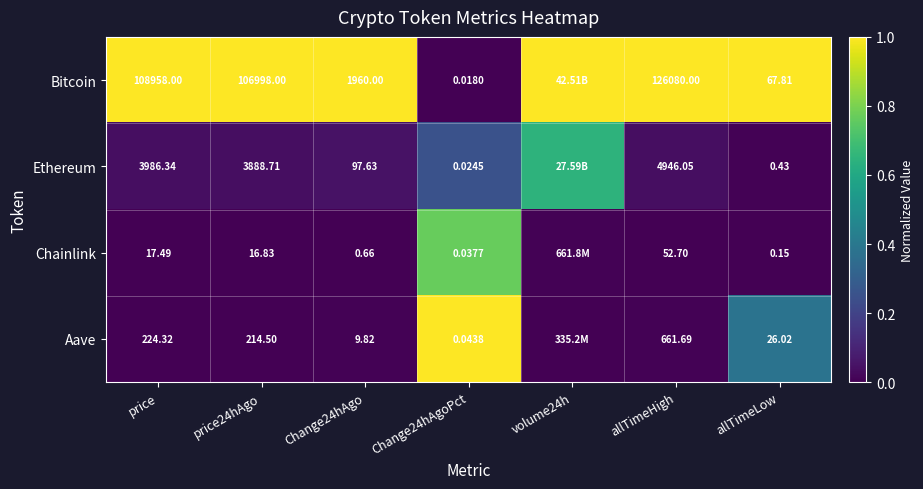

At Change24hAgo, list the series in order from largest to smallest.

Bitcoin, Ethereum, Aave, Chainlink